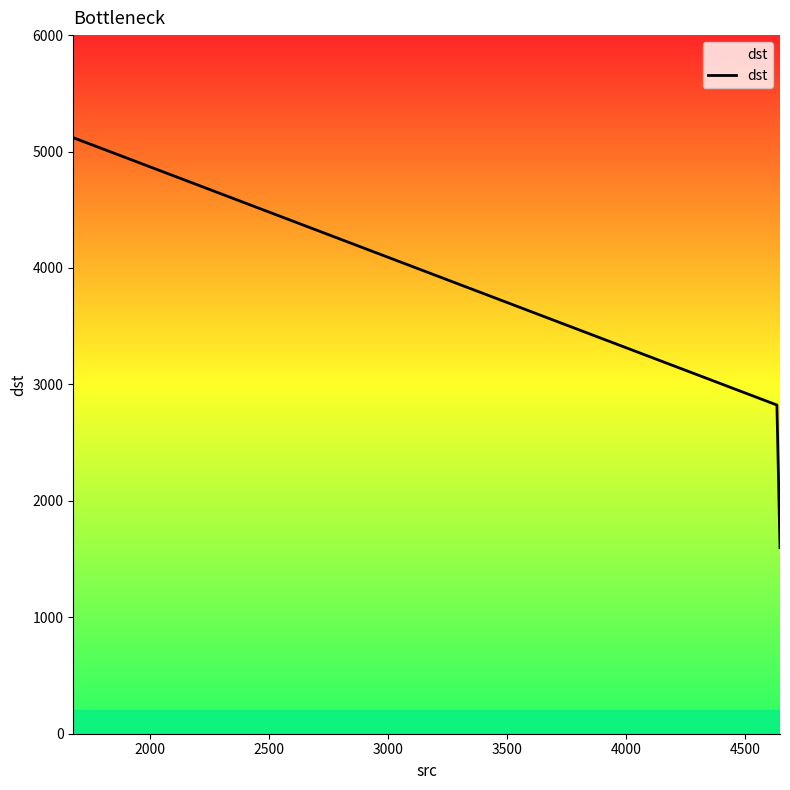

What is the minimum value shown in the chart?

1598